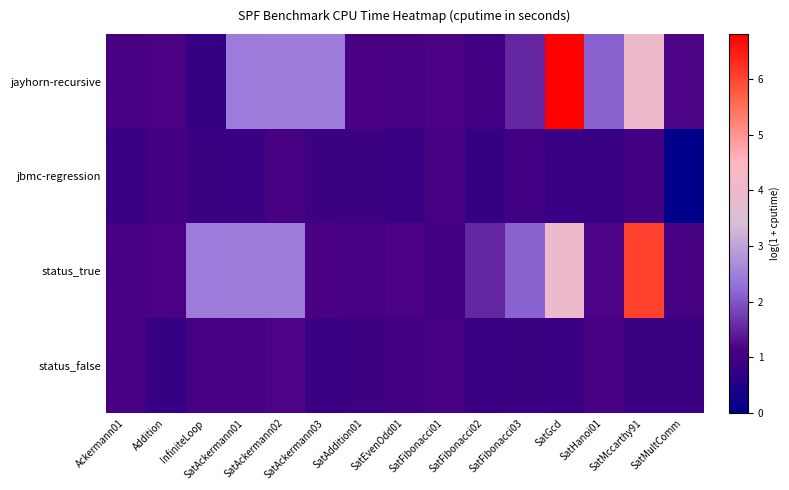

Reading right to left, list all the values displayed in this chart.

jayhorn-recursive: SatMultComm=1.2	SatMccarthy91=4.0	SatHanoi01=2.1	SatGcd=6.8	SatFibonacci03=1.5	SatFibonacci02=1.0	SatFibonacci01=1.2	SatEvenOdd01=1.1	SatAddition01=1.1	SatAckermann03=2.5	SatAckermann02=2.5	SatAckermann01=2.4	InfiniteLoop=0.8	Addition=1.2	Ackermann01=1.1
jbmc-regression: SatMultComm=0.0	SatMccarthy91=1.0	SatHanoi01=0.9	SatGcd=0.9	SatFibonacci03=1.0	SatFibonacci02=0.8	SatFibonacci01=1.1	SatEvenOdd01=0.9	SatAddition01=0.9	SatAckermann03=0.9	SatAckermann02=1.1	SatAckermann01=0.9	InfiniteLoop=0.9	Addition=1.0	Ackermann01=0.9
status_true: SatMultComm=1.1	SatMccarthy91=6.1	SatHanoi01=1.2	SatGcd=4.0	SatFibonacci03=2.1	SatFibonacci02=1.5	SatFibonacci01=1.0	SatEvenOdd01=1.2	SatAddition01=1.1	SatAckermann03=1.1	SatAckermann02=2.5	SatAckermann01=2.5	InfiniteLoop=2.4	Addition=1.2	Ackermann01=1.1
status_false: SatMultComm=0.9	SatMccarthy91=0.9	SatHanoi01=1.1	SatGcd=0.9	SatFibonacci03=0.9	SatFibonacci02=0.9	SatFibonacci01=1.1	SatEvenOdd01=1.0	SatAddition01=1.0	SatAckermann03=0.9	SatAckermann02=1.2	SatAckermann01=1.1	InfiniteLoop=1.1	Addition=0.8	Ackermann01=1.1